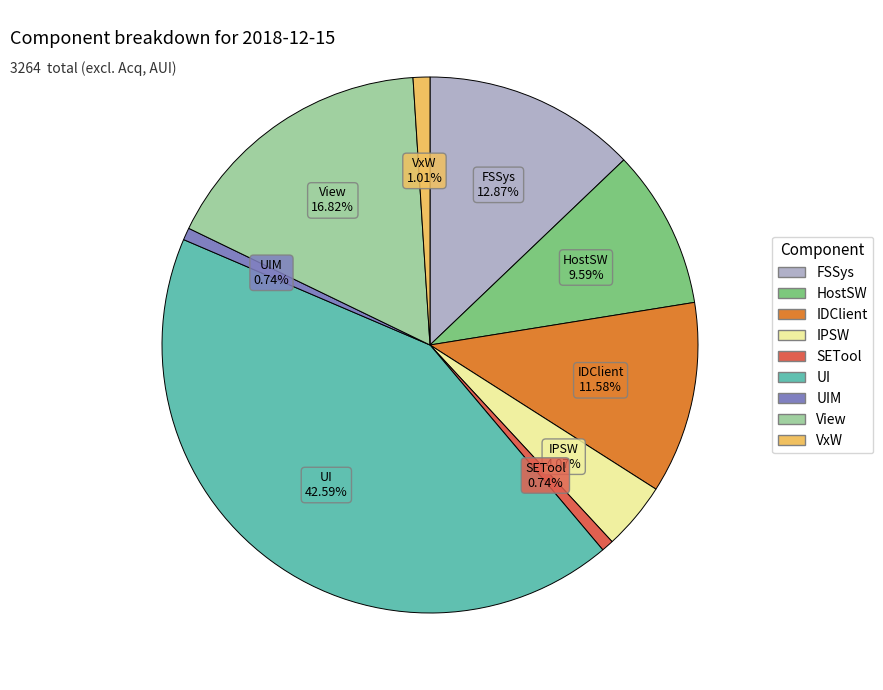

Is there a majority slice in this chart?

No